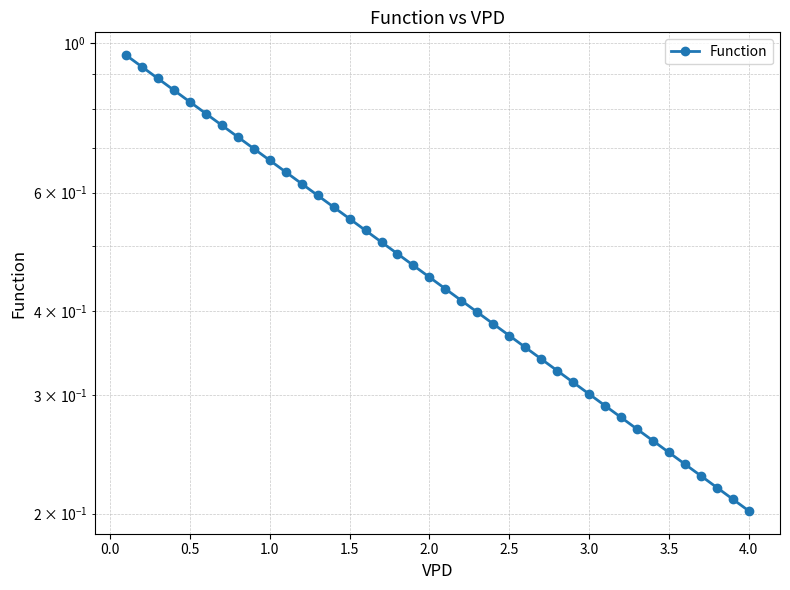

What is the difference between the maximum and minimum values?

0.8